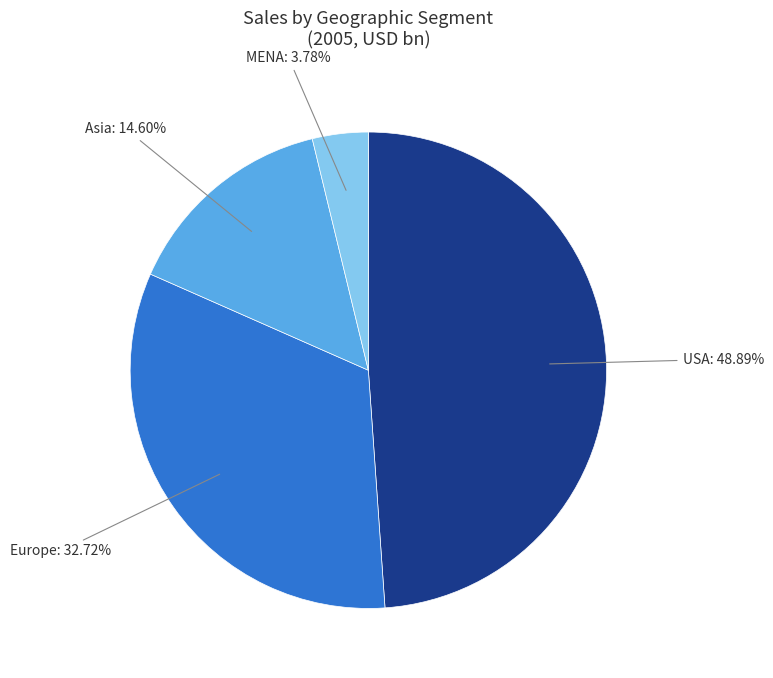

What percentage is the MENA slice, to the nearest percent?

4%